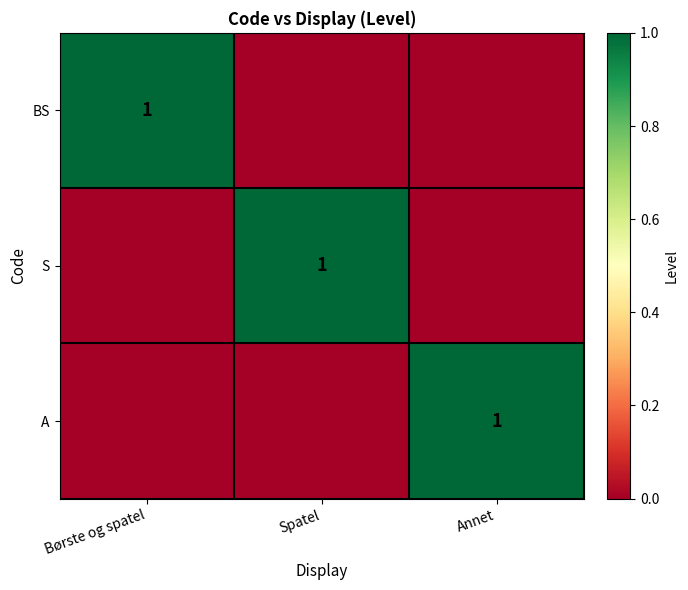

What is the difference between the maximum and minimum values in the A series?

1